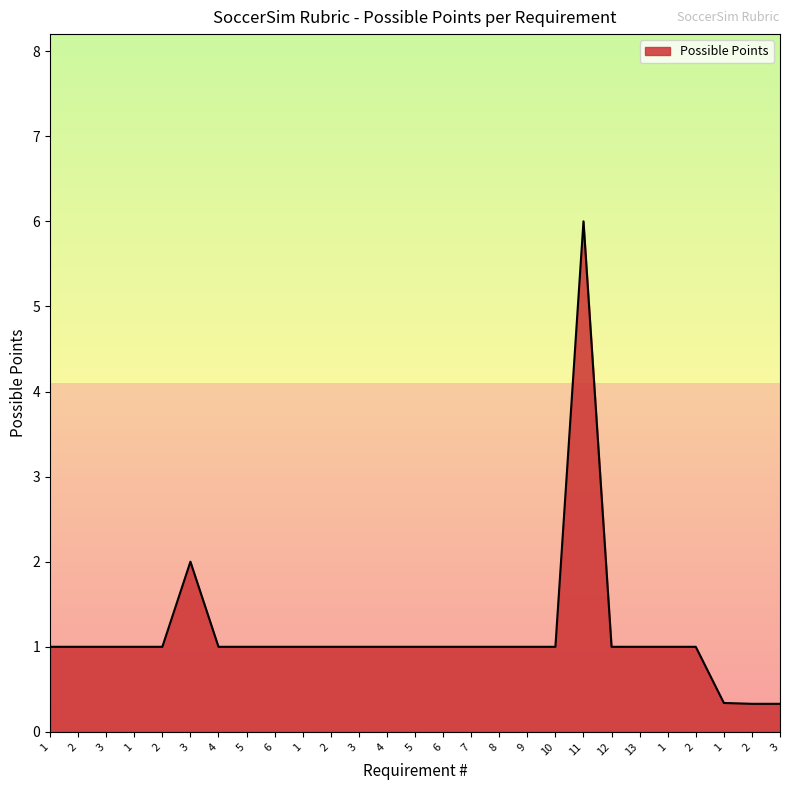

What is the maximum value shown in the chart?

6.0